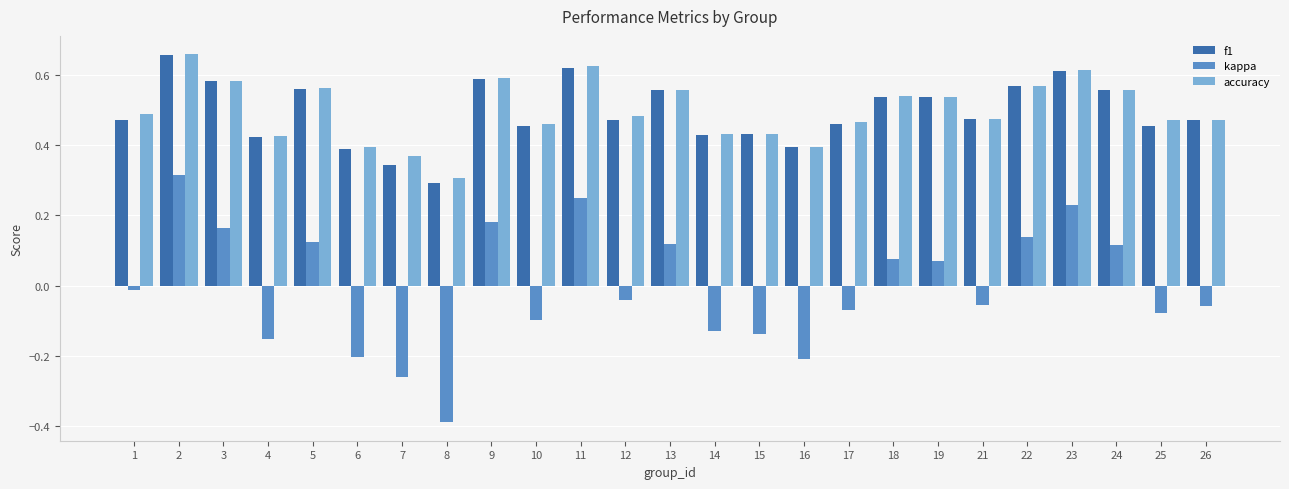

At how many categories does at least one series exceed 0?

25